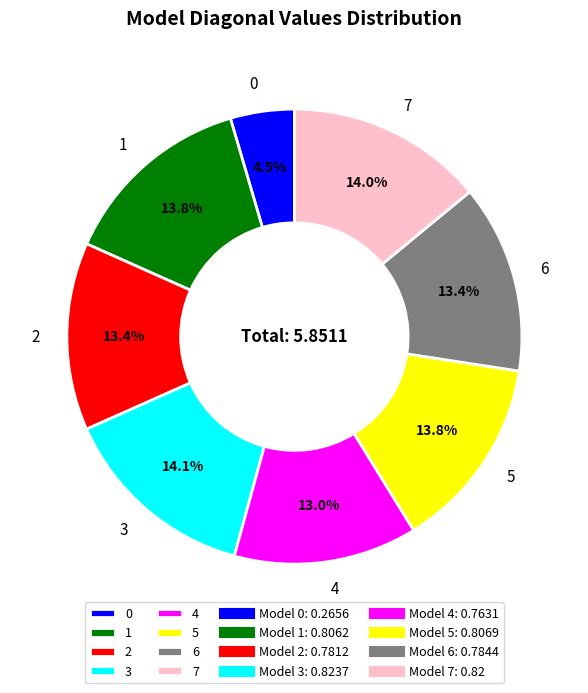

Which has a higher value, 5 or 0?

5